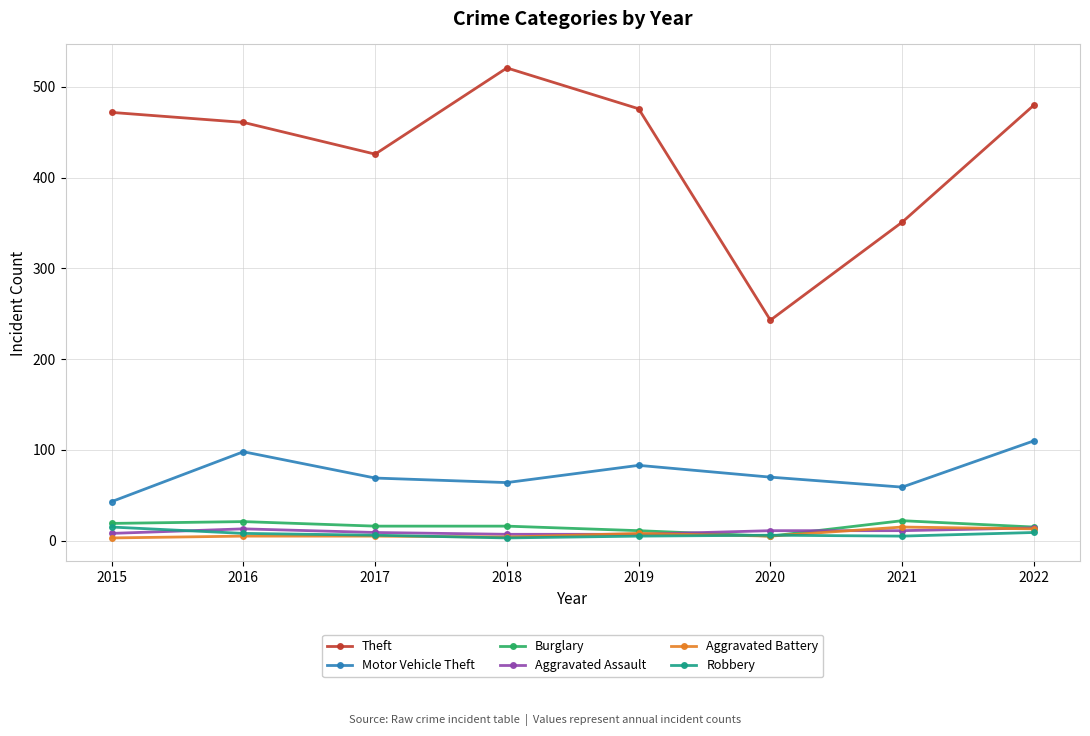

Between 2017 and 2021, which series saw the biggest shift?

Theft